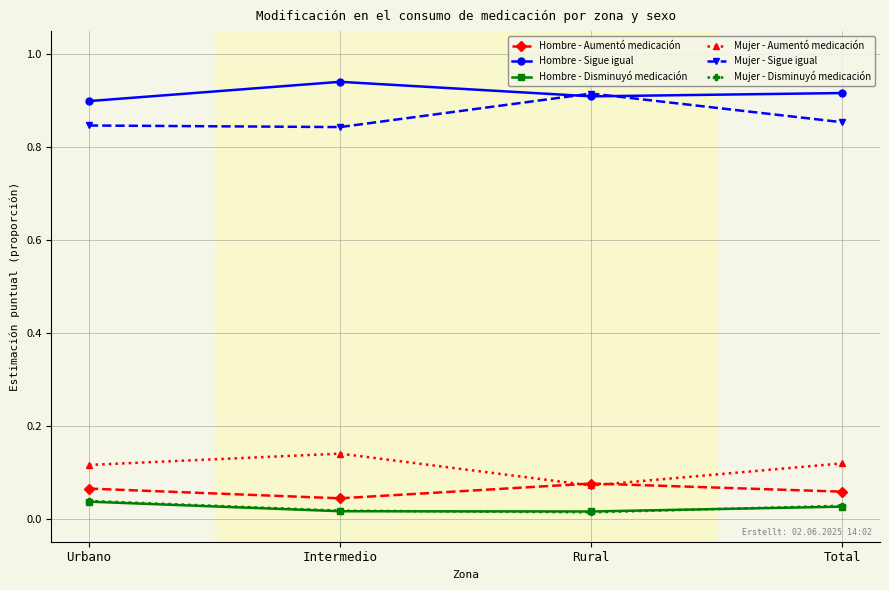

What is the sum of the Mujer - Sigue igual values at Intermedio and Total?

1.7